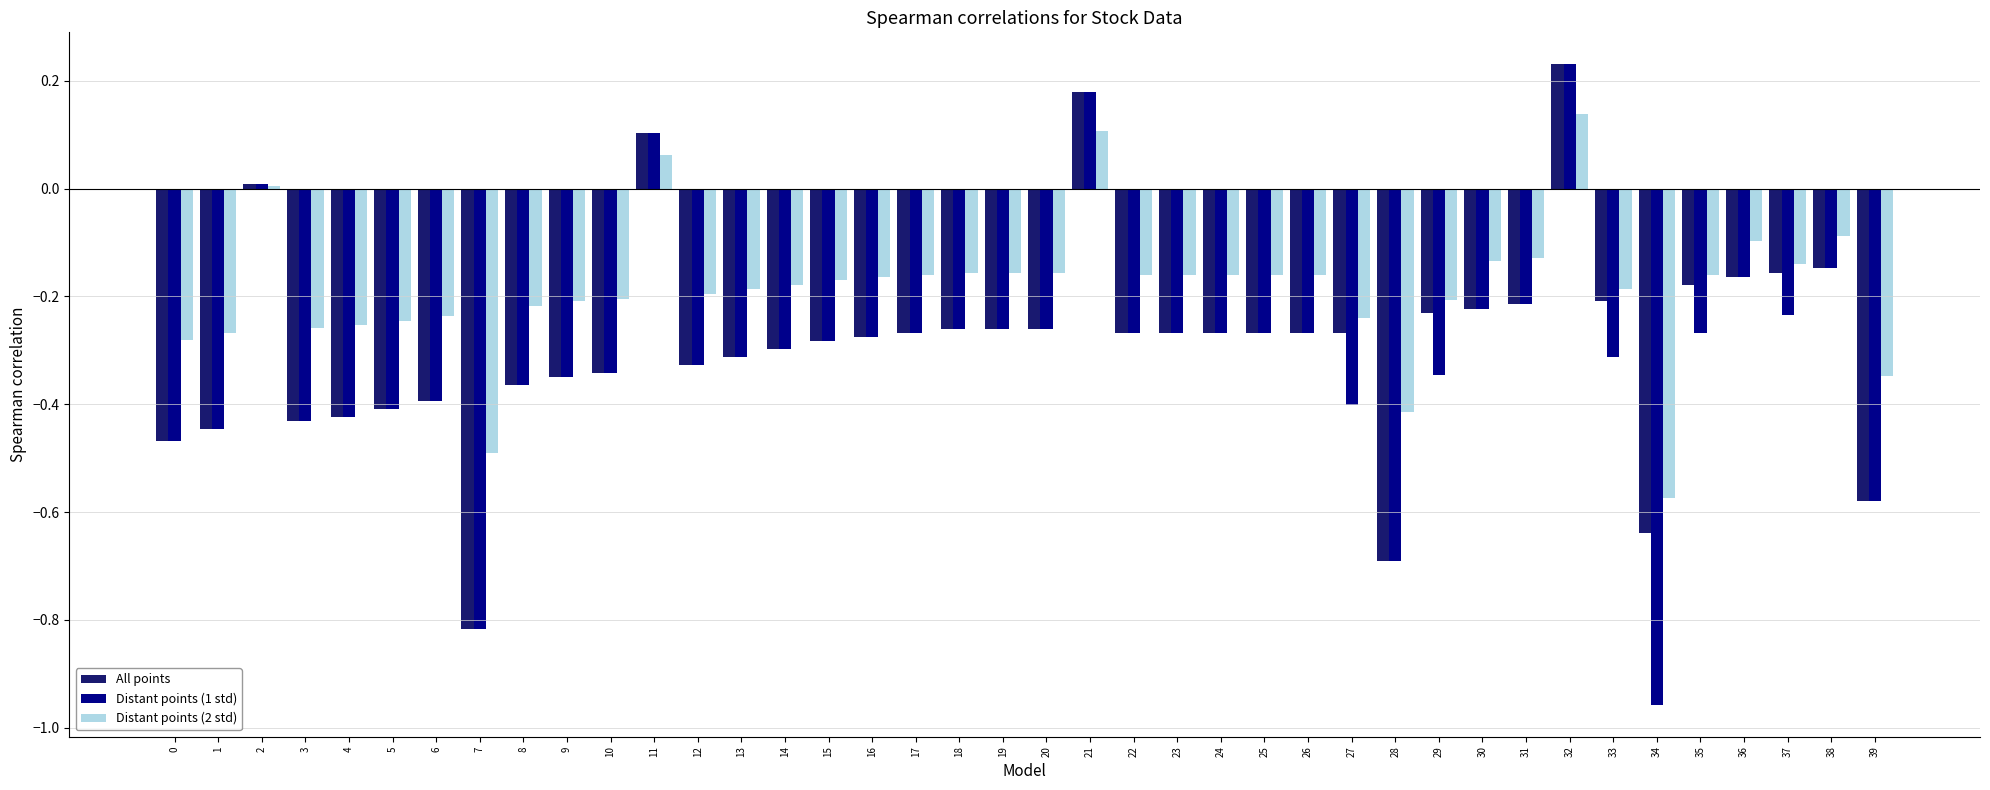

Count the number of categories in the chart.

40